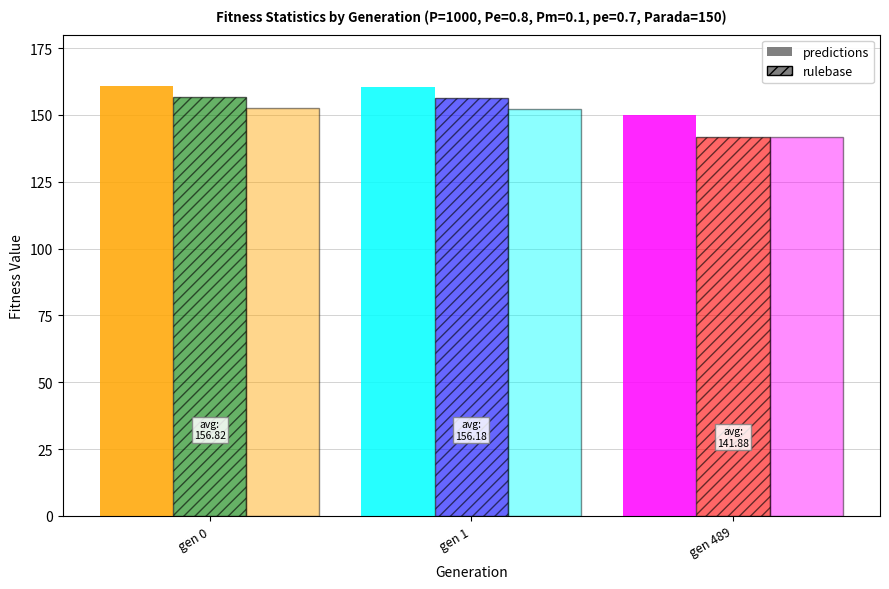

Where is max nearest to the value 155?

gen 489